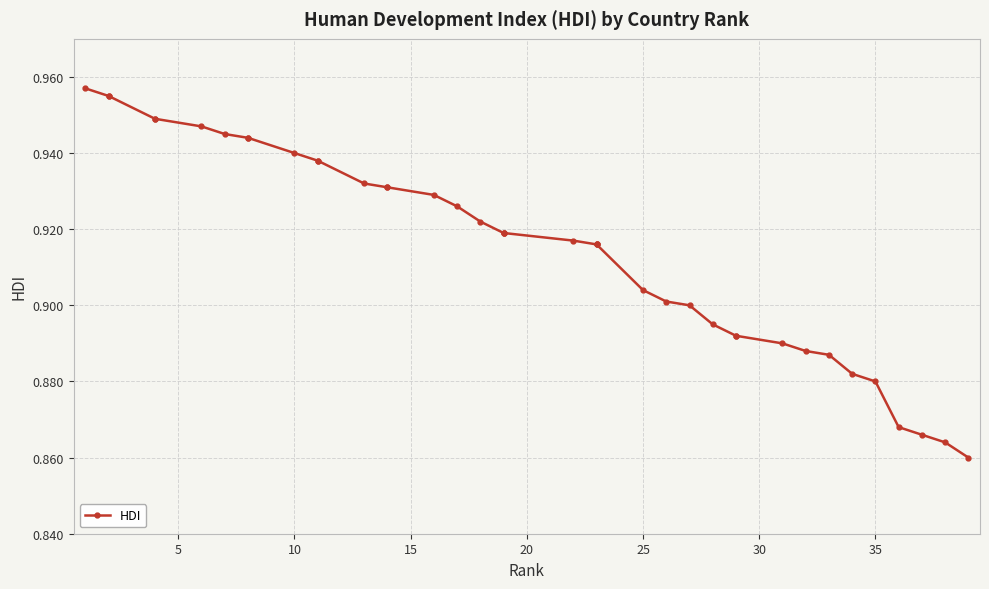

What is the average value?

0.9